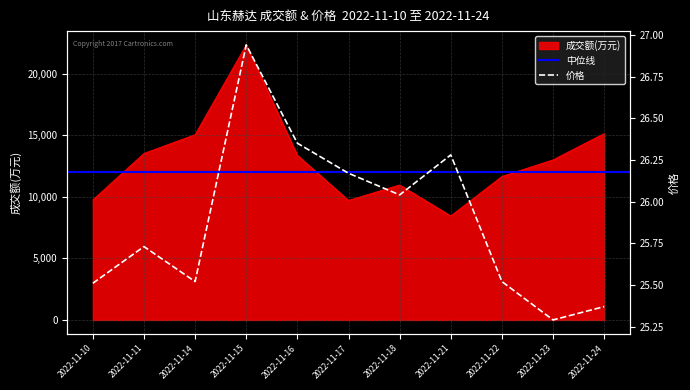

Which has a higher value, 2022-11-23 or 2022-11-14?

2022-11-14